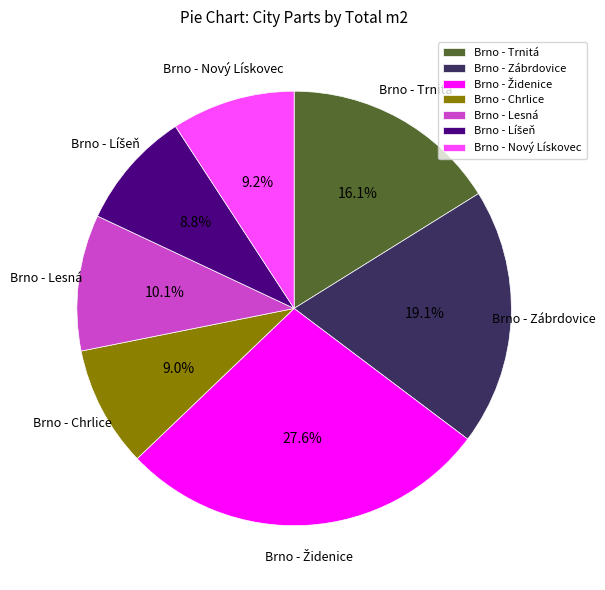

Does Brno - Chrlice represent more than half of the total?

No